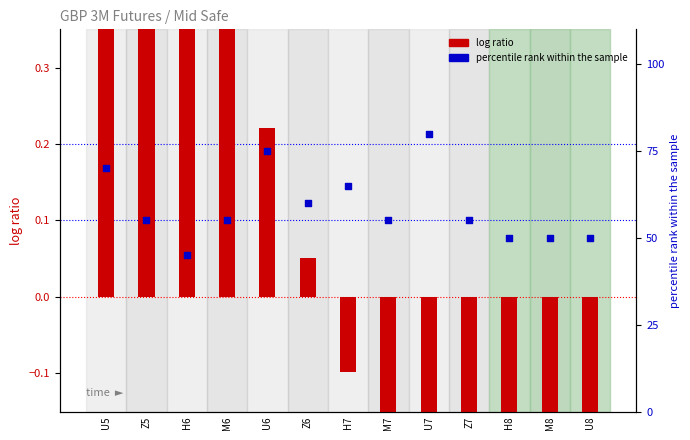

Which series has the widest spread of Y values?

percentile rank within the sample